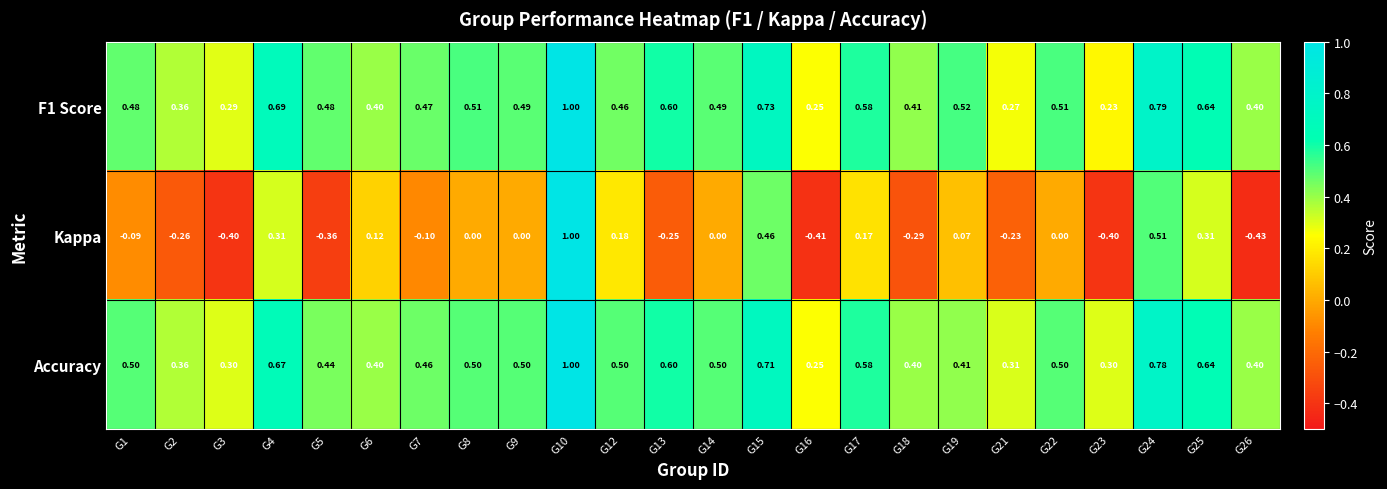

Which series has the largest range (max minus min)?

Kappa